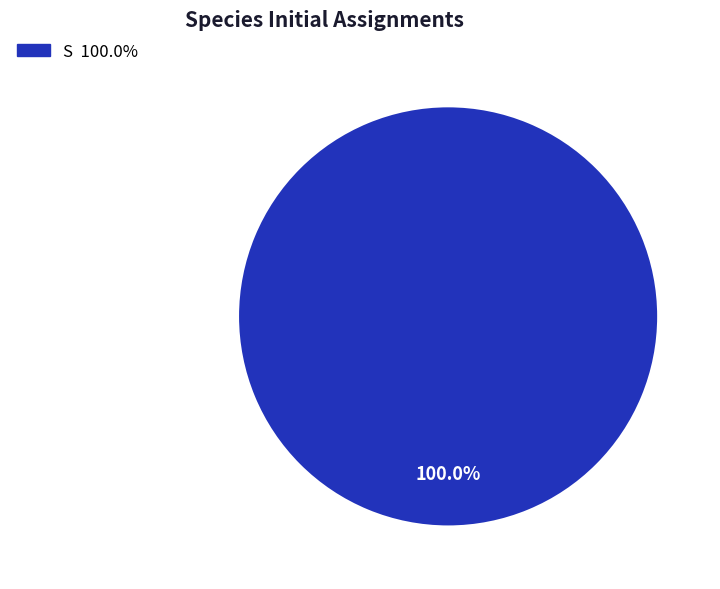

Is there any slice that represents more than half of the pie?

Yes